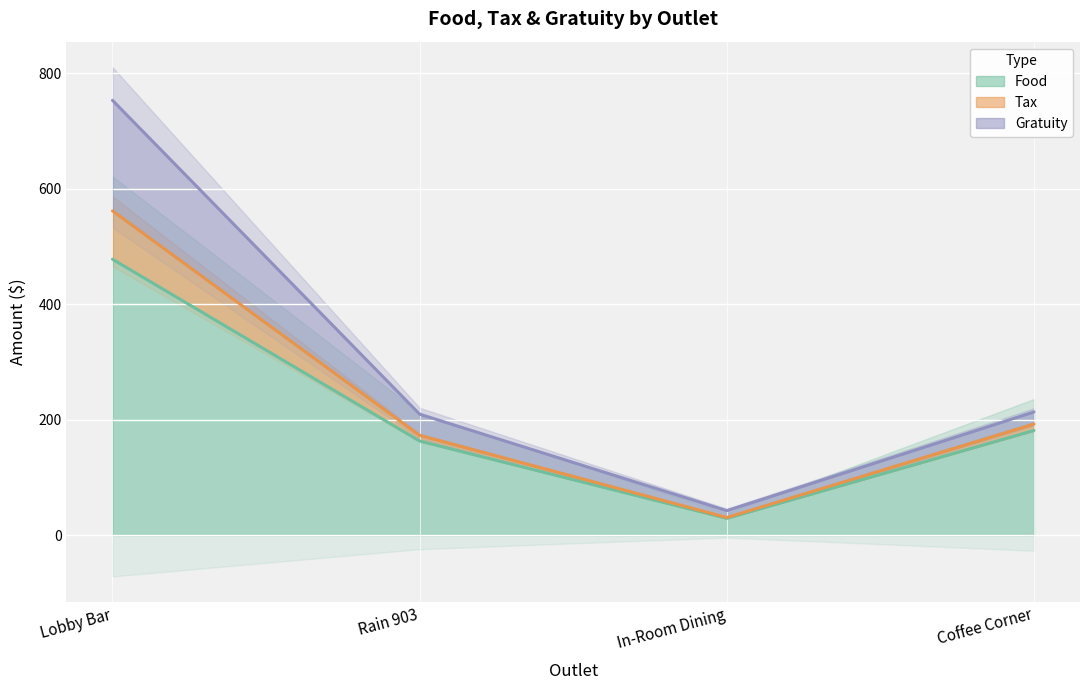

Is the value of Food at Coffee Corner greater than the value of Tax at Lobby Bar?

No